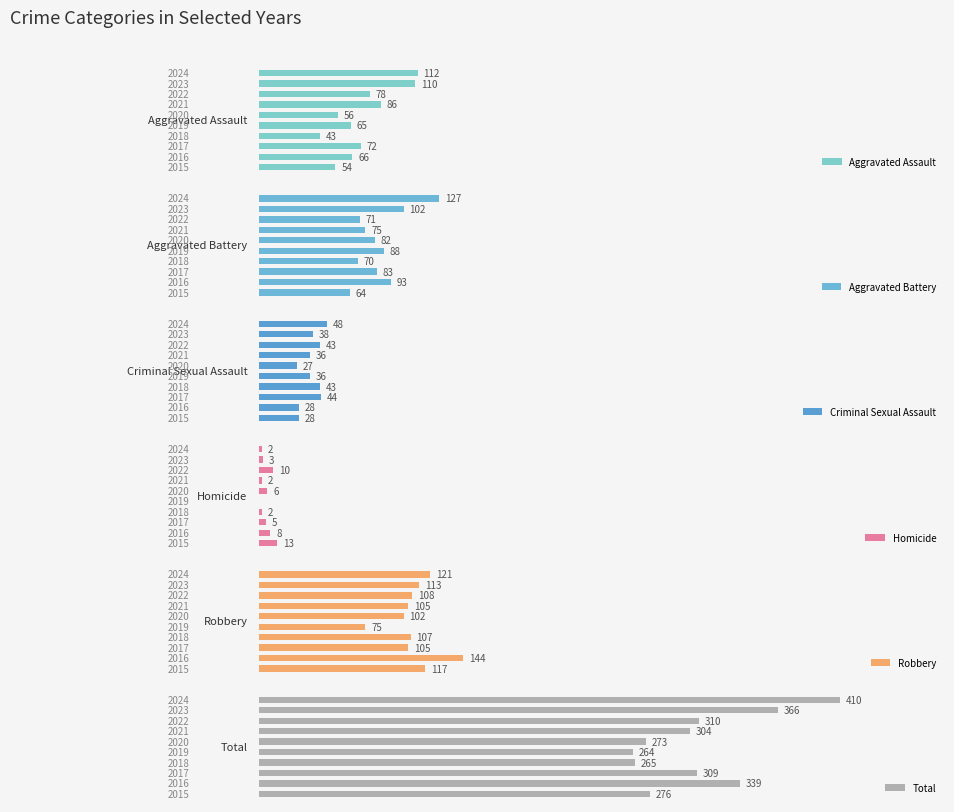

What is the value of the Total bar at the 1st from the left?

276